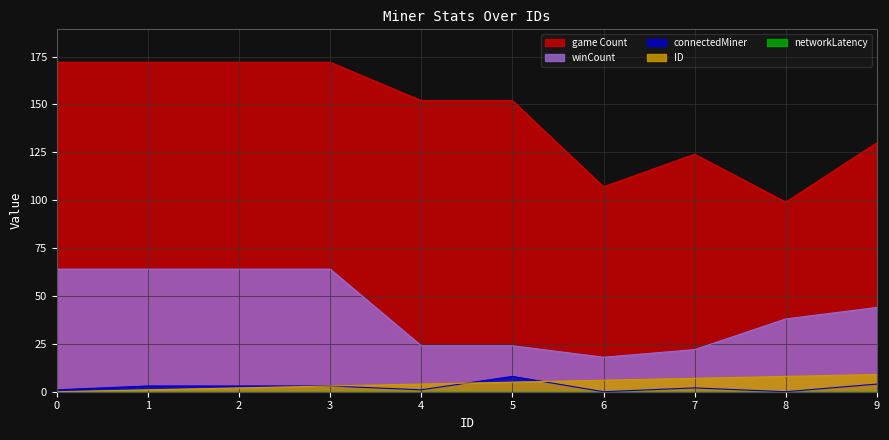

Which series has the widest spread of values?

game Count